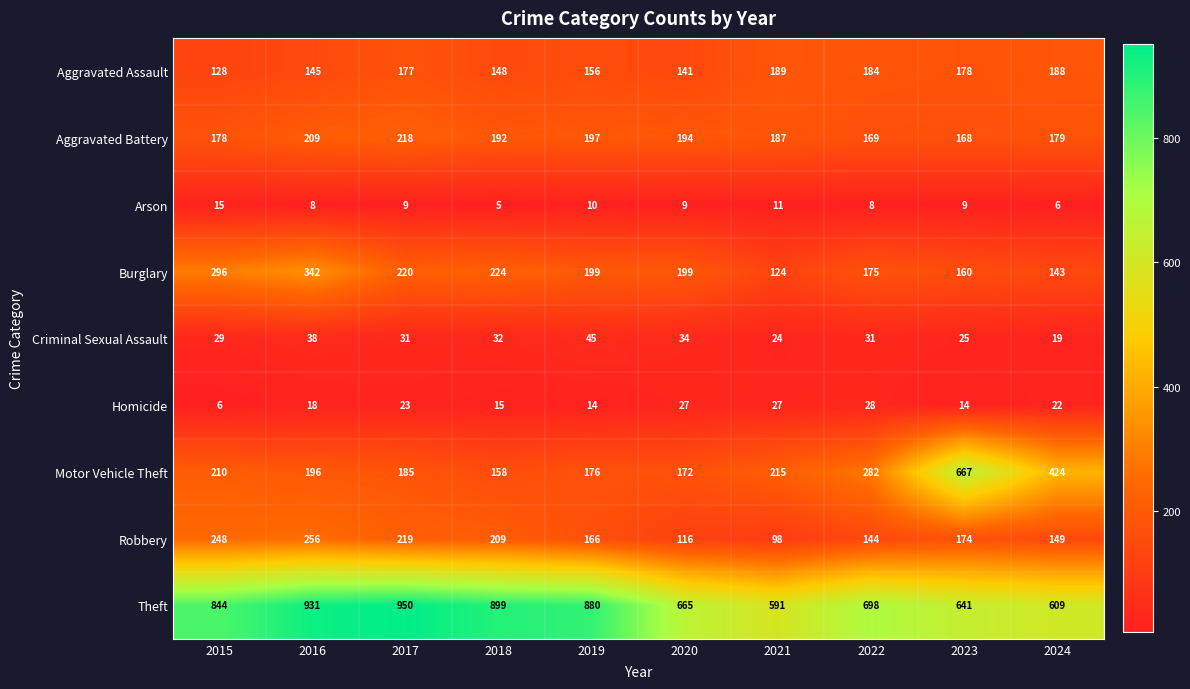

Which series has the widest spread of values?

Motor Vehicle Theft